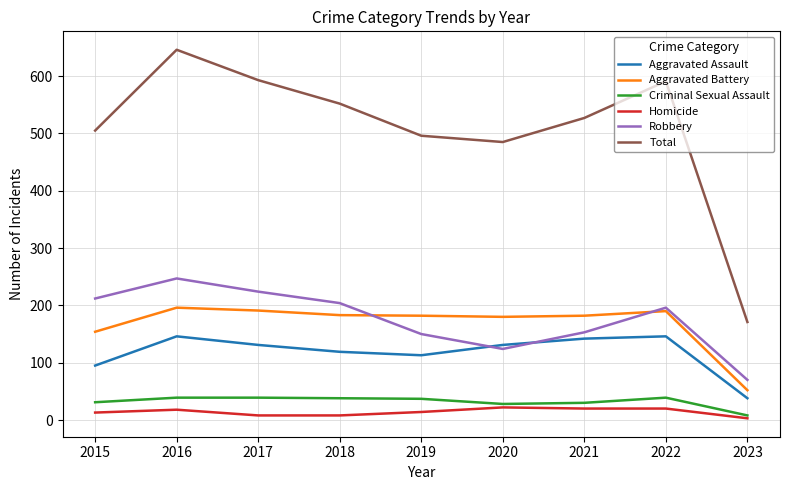

Which series changed the most between 2017 and 2022?

Robbery